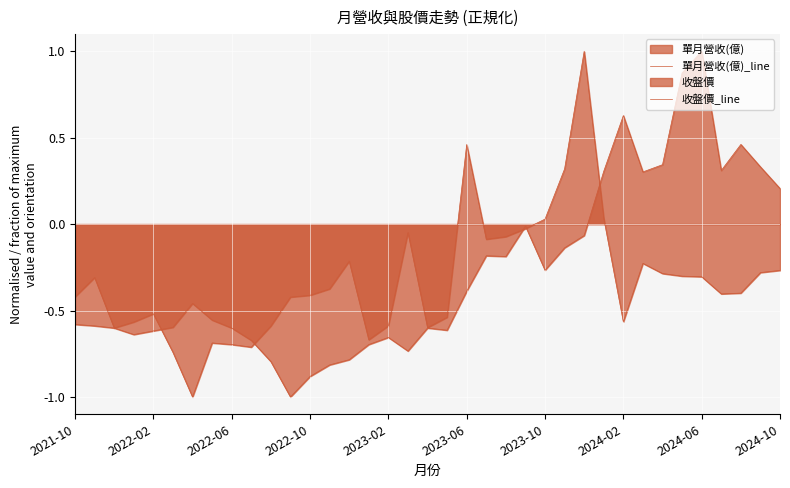

What is the difference between the maximum and minimum values in the 單月營收(億)_line series?

2.0